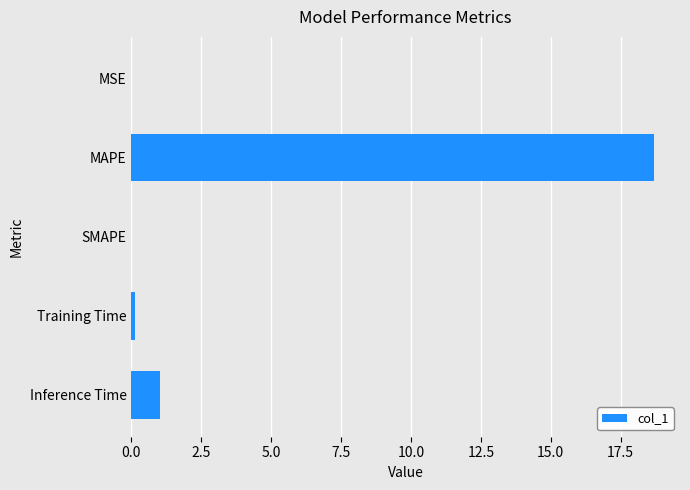

Between SMAPE and Inference Time, which is larger?

Inference Time